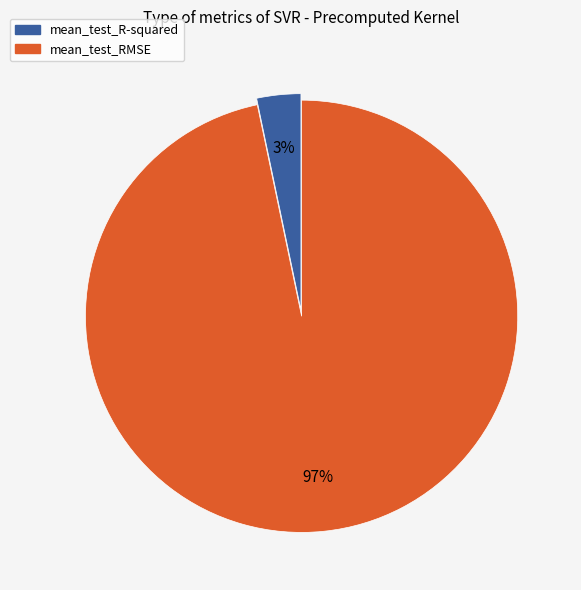

Combined, do mean_test_RMSE and mean_test_R-squared account for over 50%?

Yes